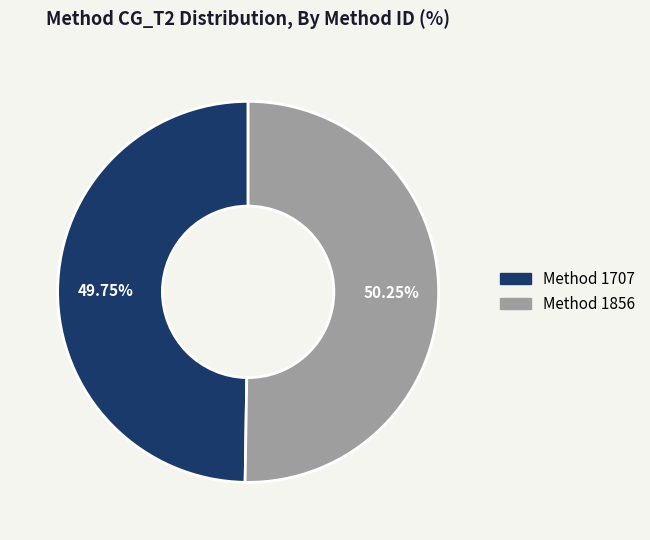

Combined, do Method 1707 and Method 1856 account for over 50%?

Yes